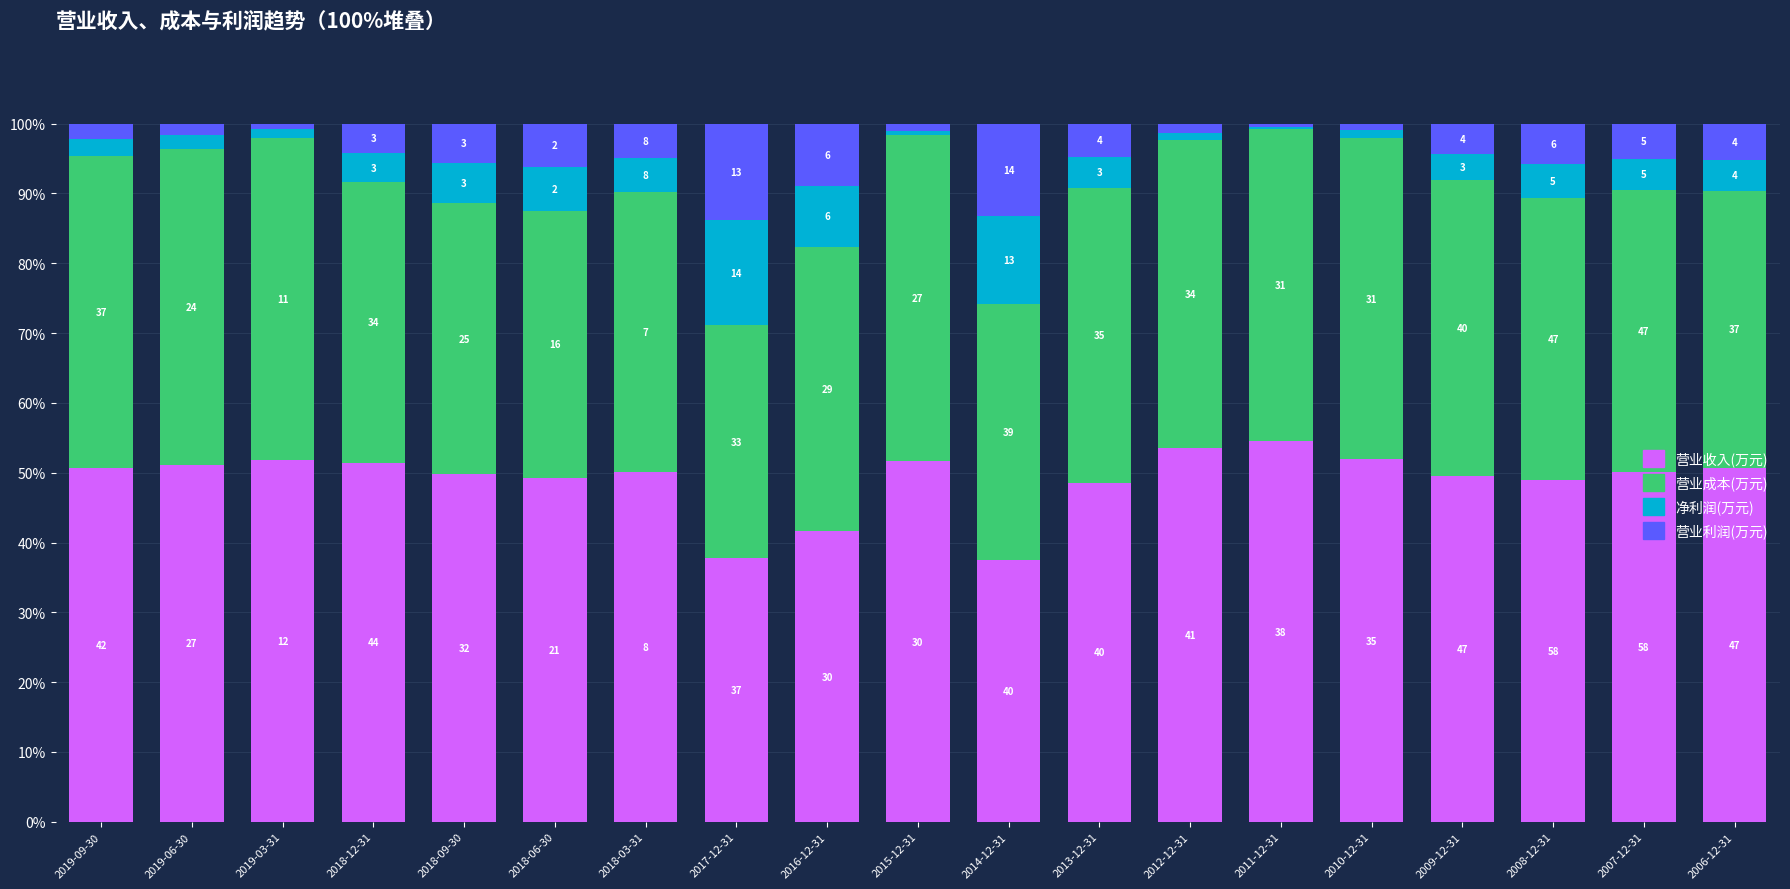

Rank the series at 2015-12-31 from lowest to highest value.

净利润(万元), 营业利润(万元), 营业成本(万元), 营业收入(万元)